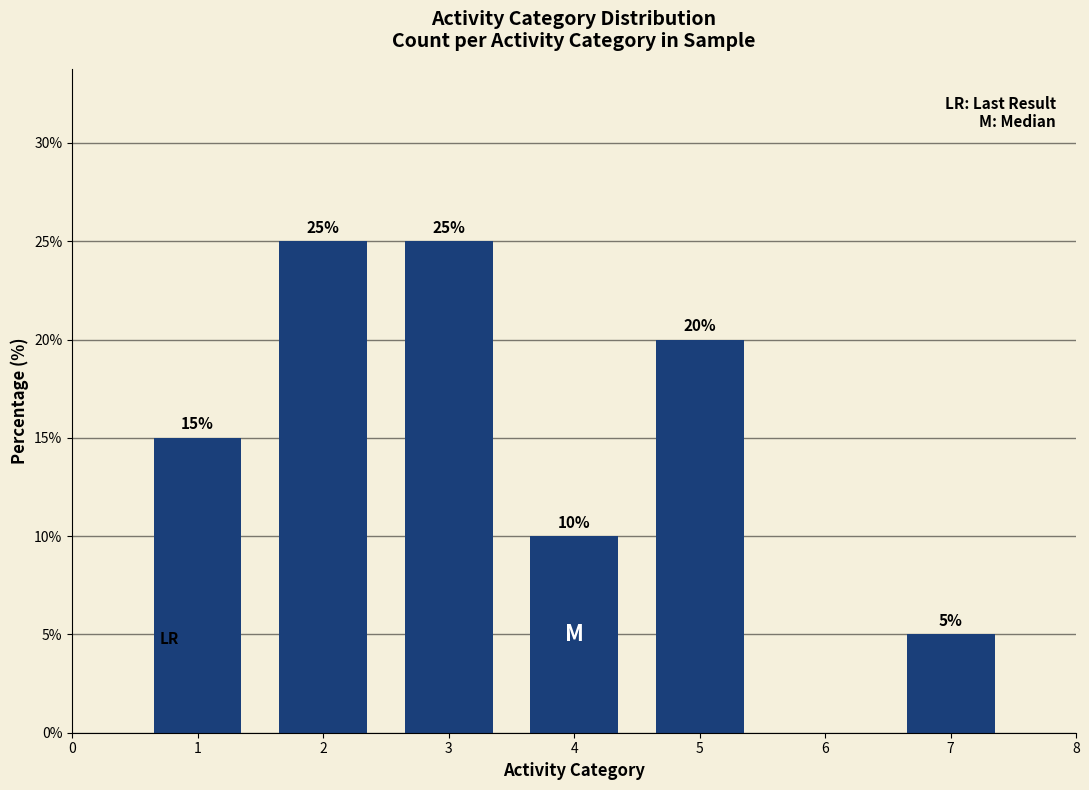

What is the ratio of the value at 3 to the value at 4?

2.5